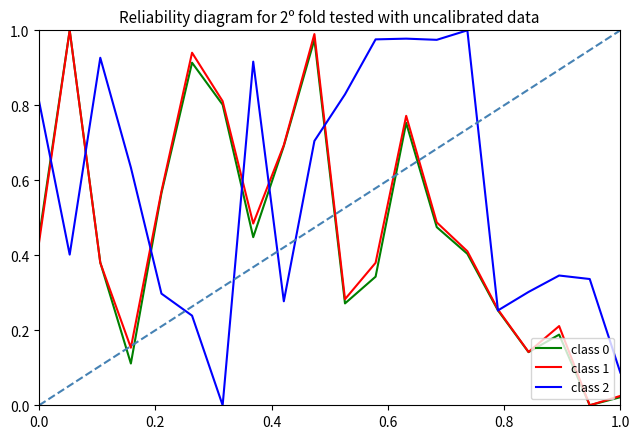

Is this an area chart (filled region under the line)?

No